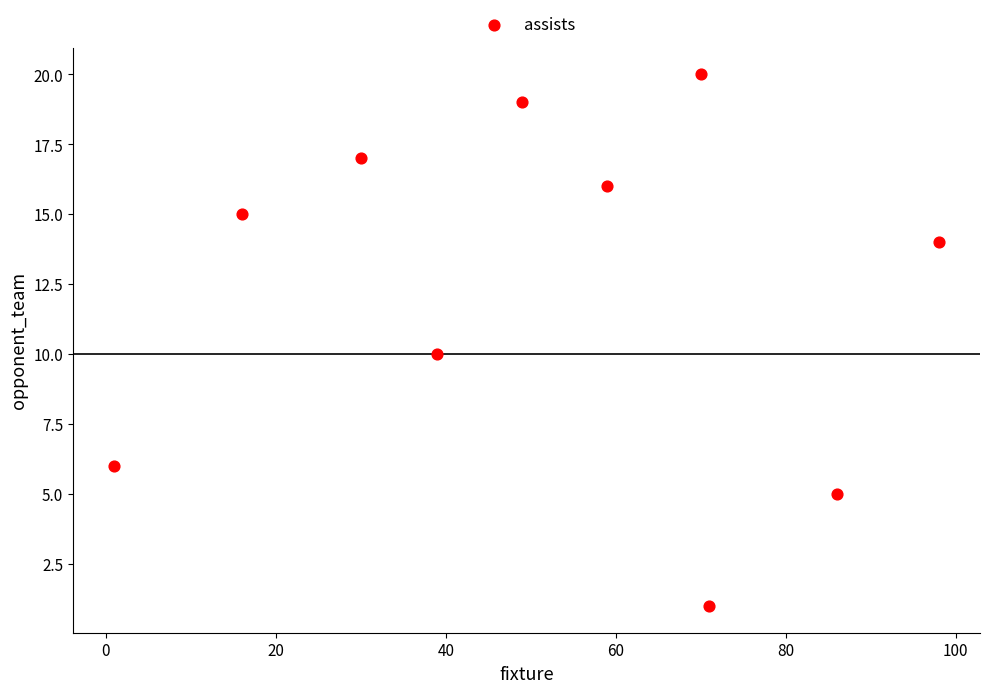

What is the range of X values (max minus min)?

97